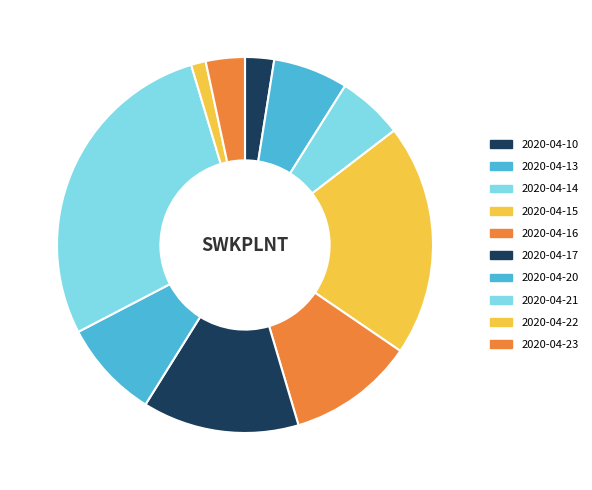

The 2020-04-17 slice represents 13% of the pie. True or false?

True